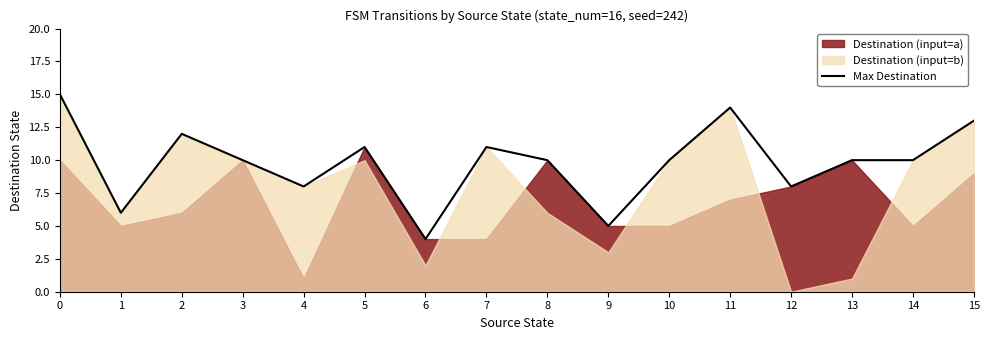

What is the sum of all values?

157